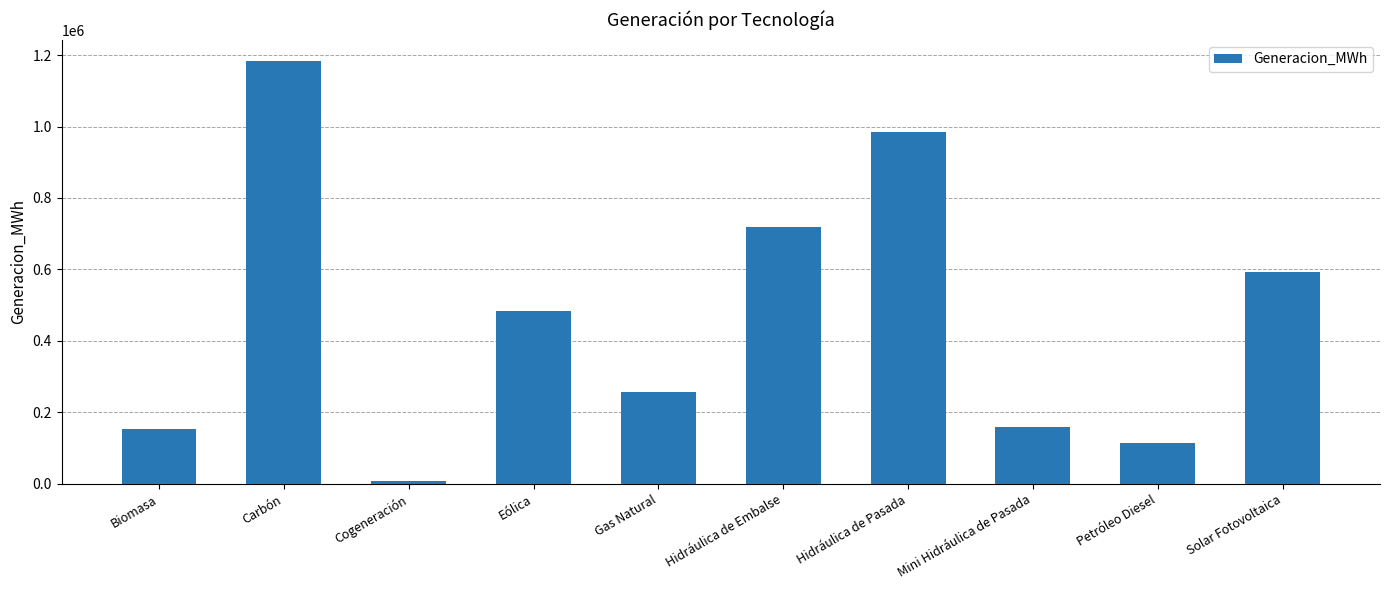

What is the difference between the maximum and minimum values?

1174746.3